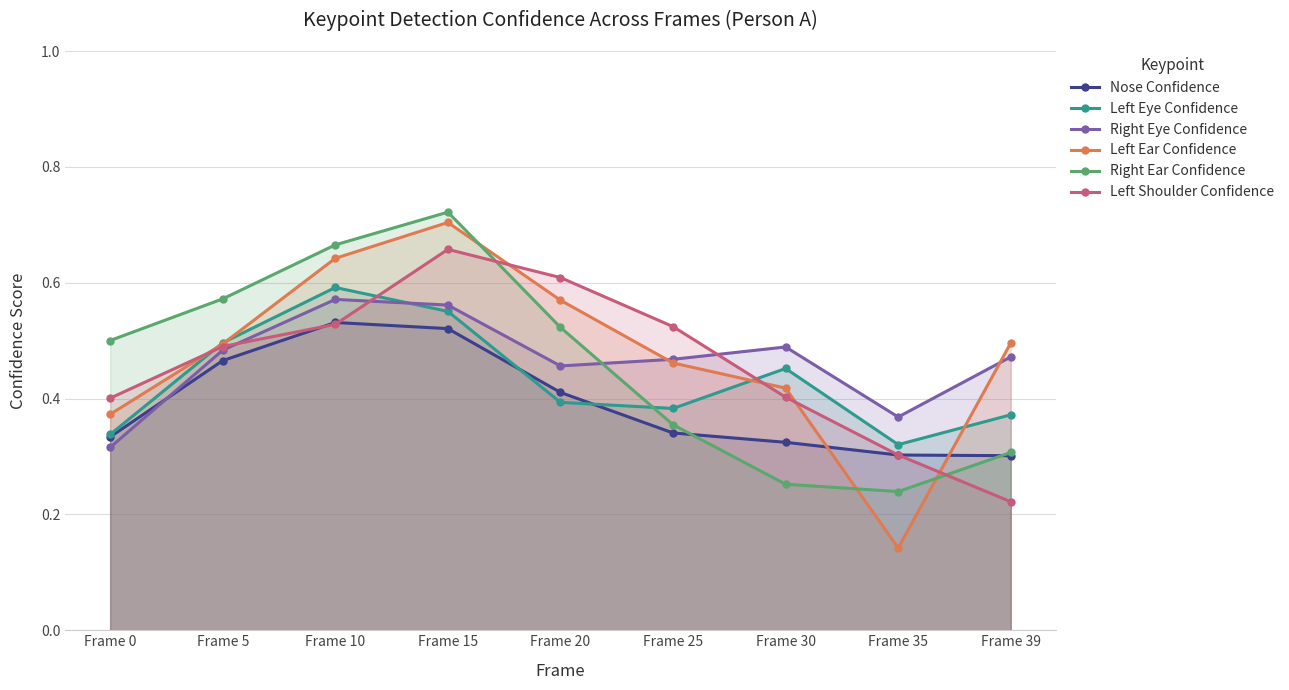

Rank the series by their maximum value, from highest to lowest.

Right Ear Confidence, Left Ear Confidence, Left Shoulder Confidence, Left Eye Confidence, Right Eye Confidence, Nose Confidence